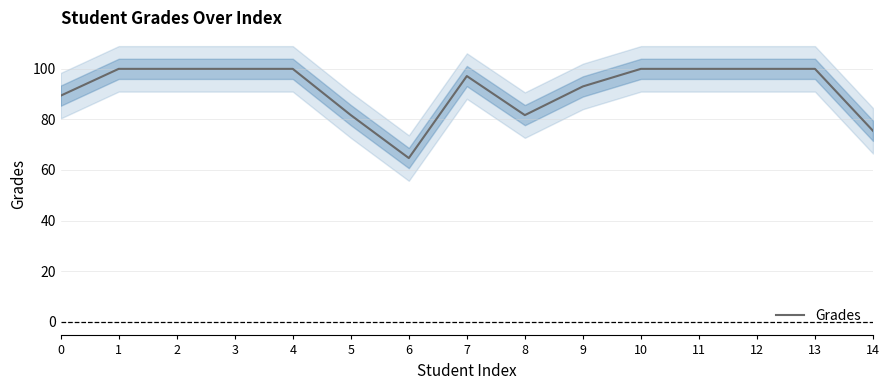

What is the difference between the values at 8 and 11?

18.3